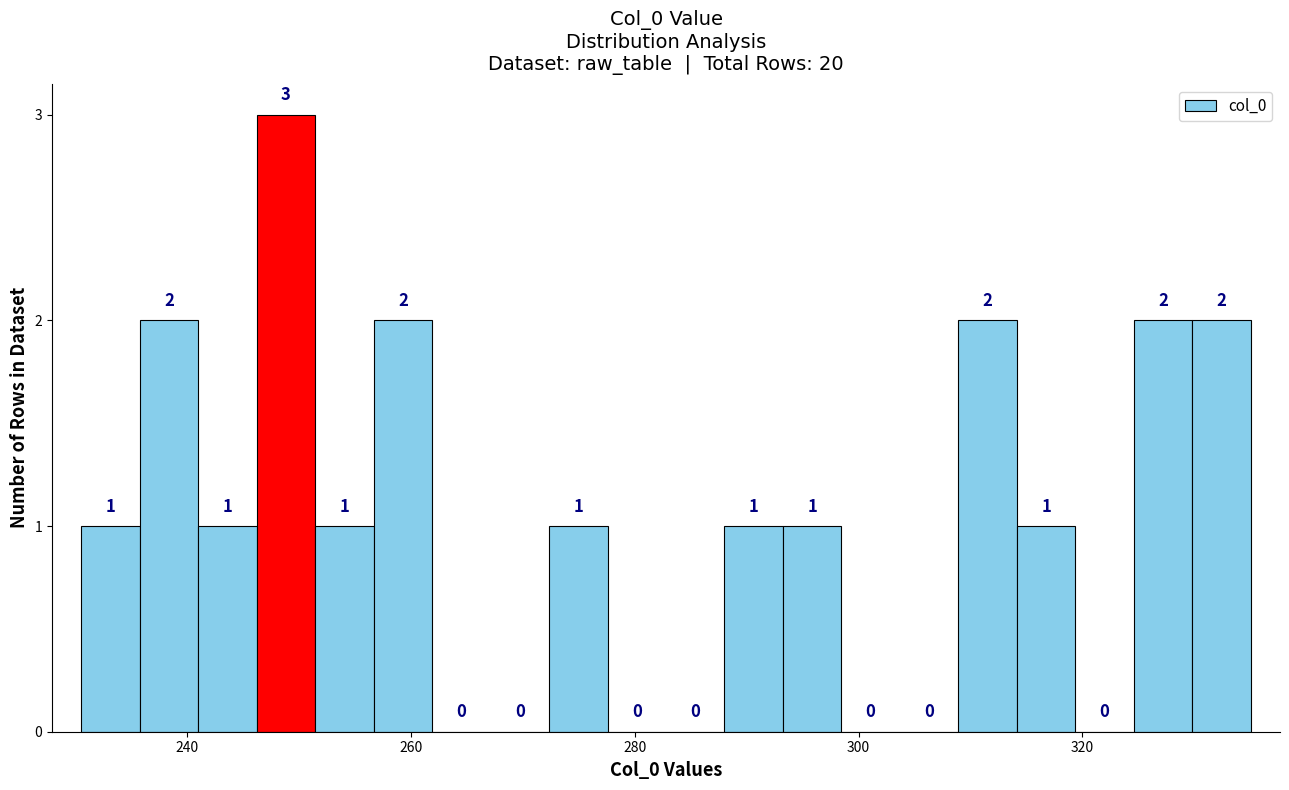

Around what value on the x-axis is the tallest bar? Give the approximate position of its centre, as read against the axis.

248